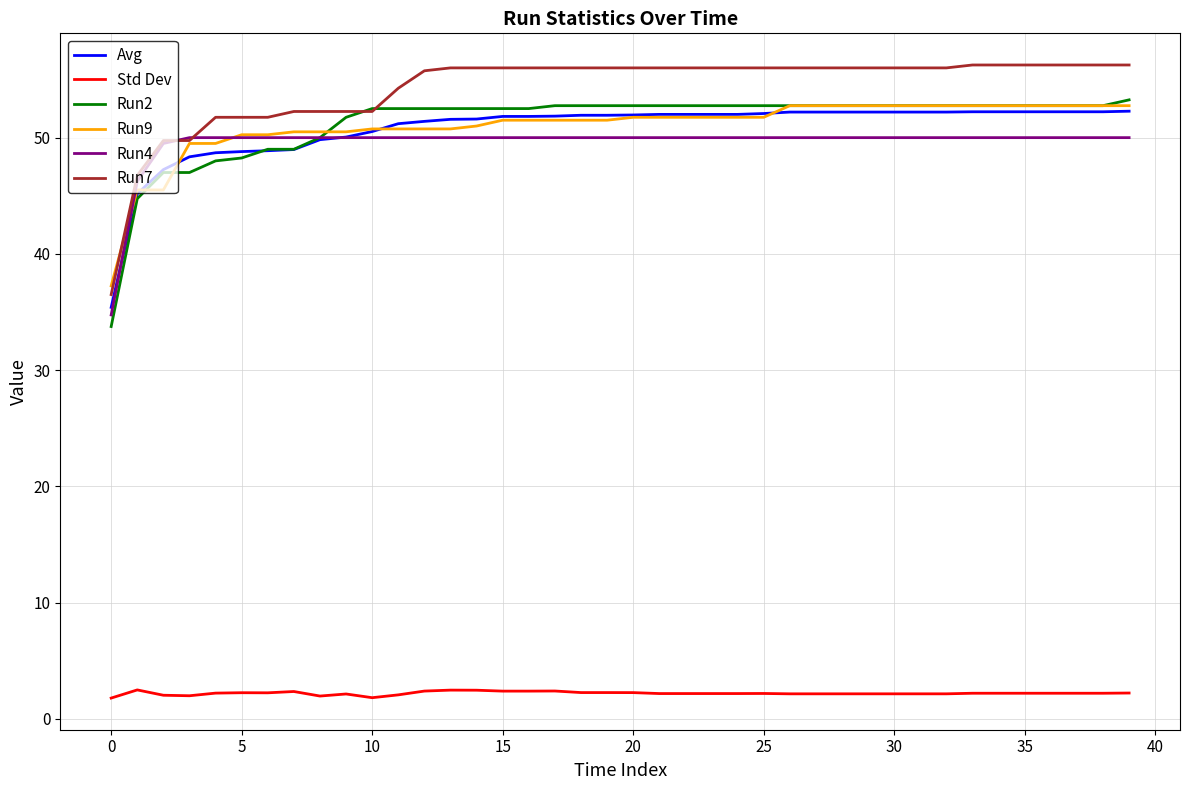

What is the maximum value for Run9?

52.8